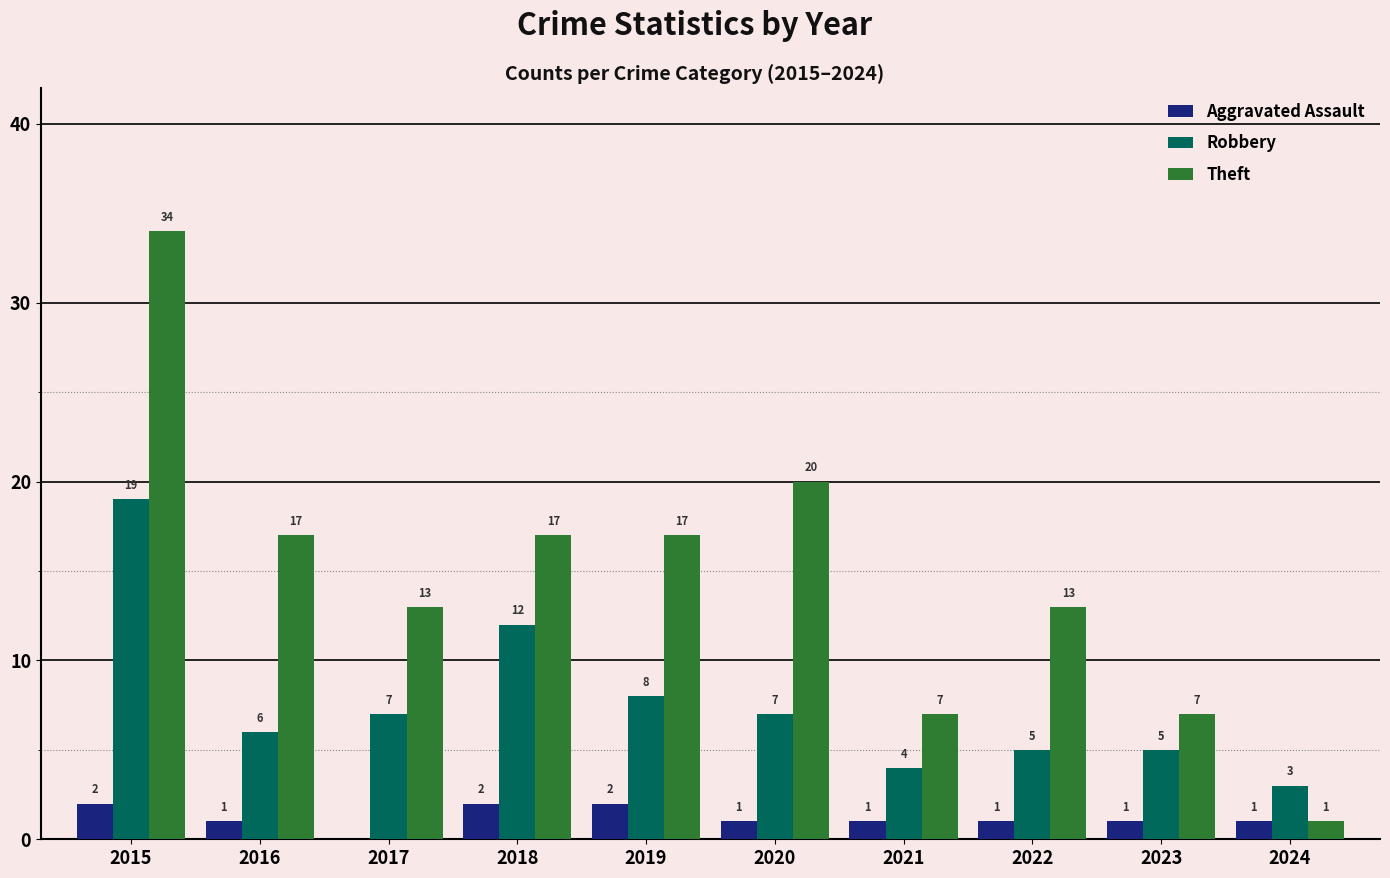

Where is Robbery nearest to the value 11?

2018